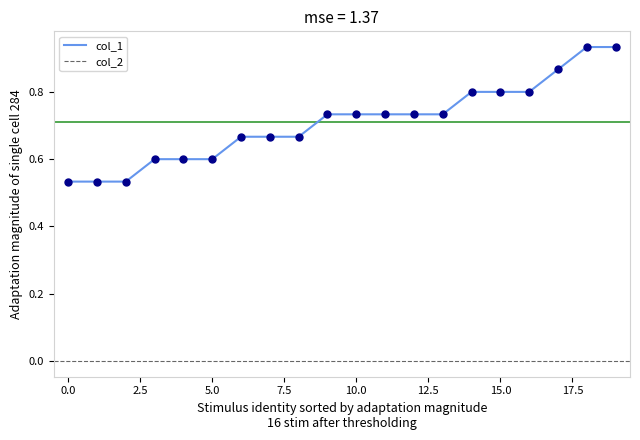

What are all the series names shown in the legend?

col_1, col_2